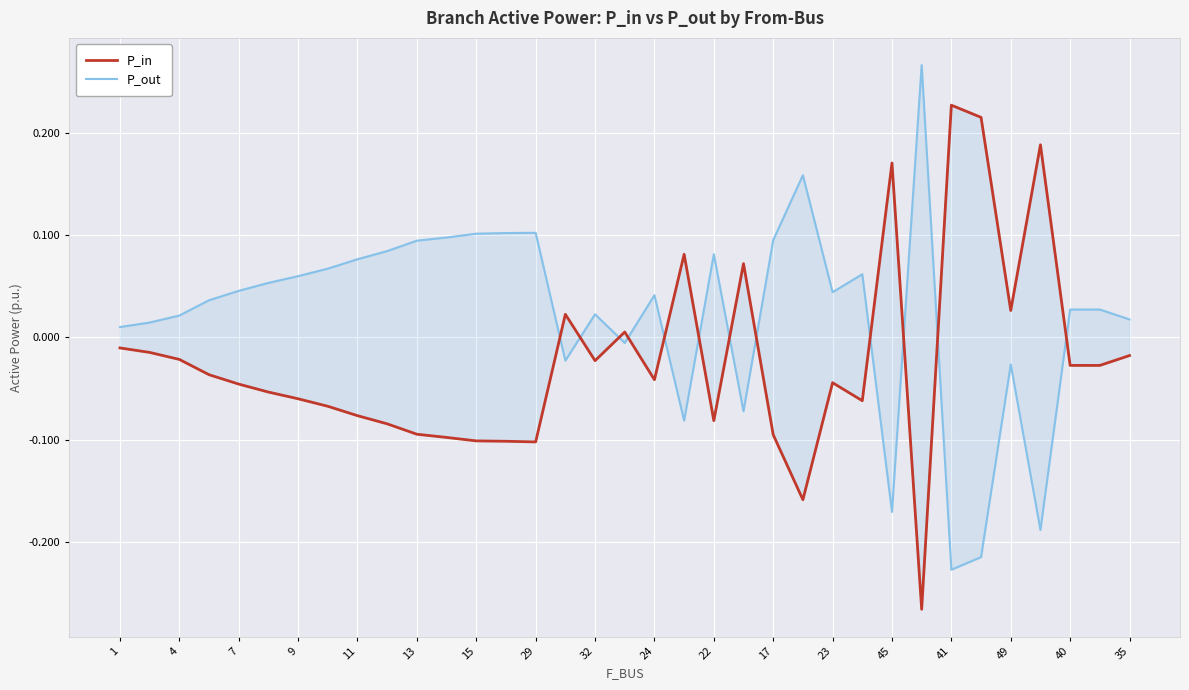

Count the number of data series in this chart.

2